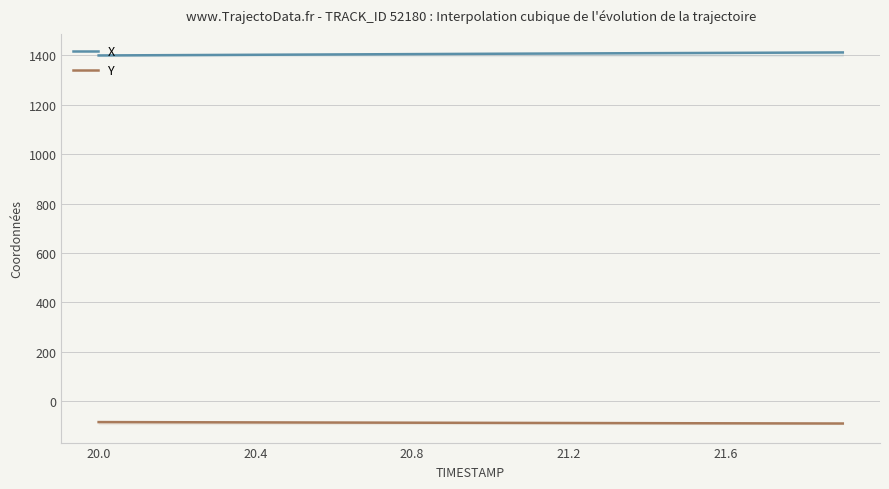

Reading left to right, transcribe all the data shown in this chart.

X: 1398.9	1399.6	1400.3	1401.0	1401.7	1402.4	1403.0	1403.7	1404.4	1405.0	1405.7	1406.3	1406.9	1407.5	1408.2	1408.8	1409.3	1409.9	1410.5	1411.1
Y: -83.9	-84.3	-84.6	-85.0	-85.3	-85.6	-85.9	-86.2	-86.5	-86.9	-87.2	-87.5	-87.8	-88.0	-88.3	-88.6	-88.9	-89.2	-89.4	-89.7